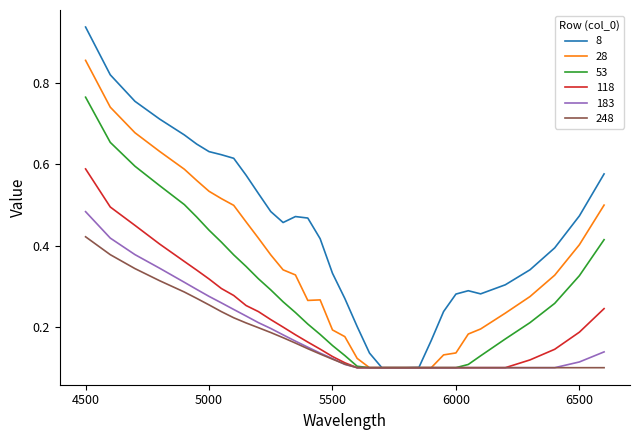

Which series has the widest spread of values?

8